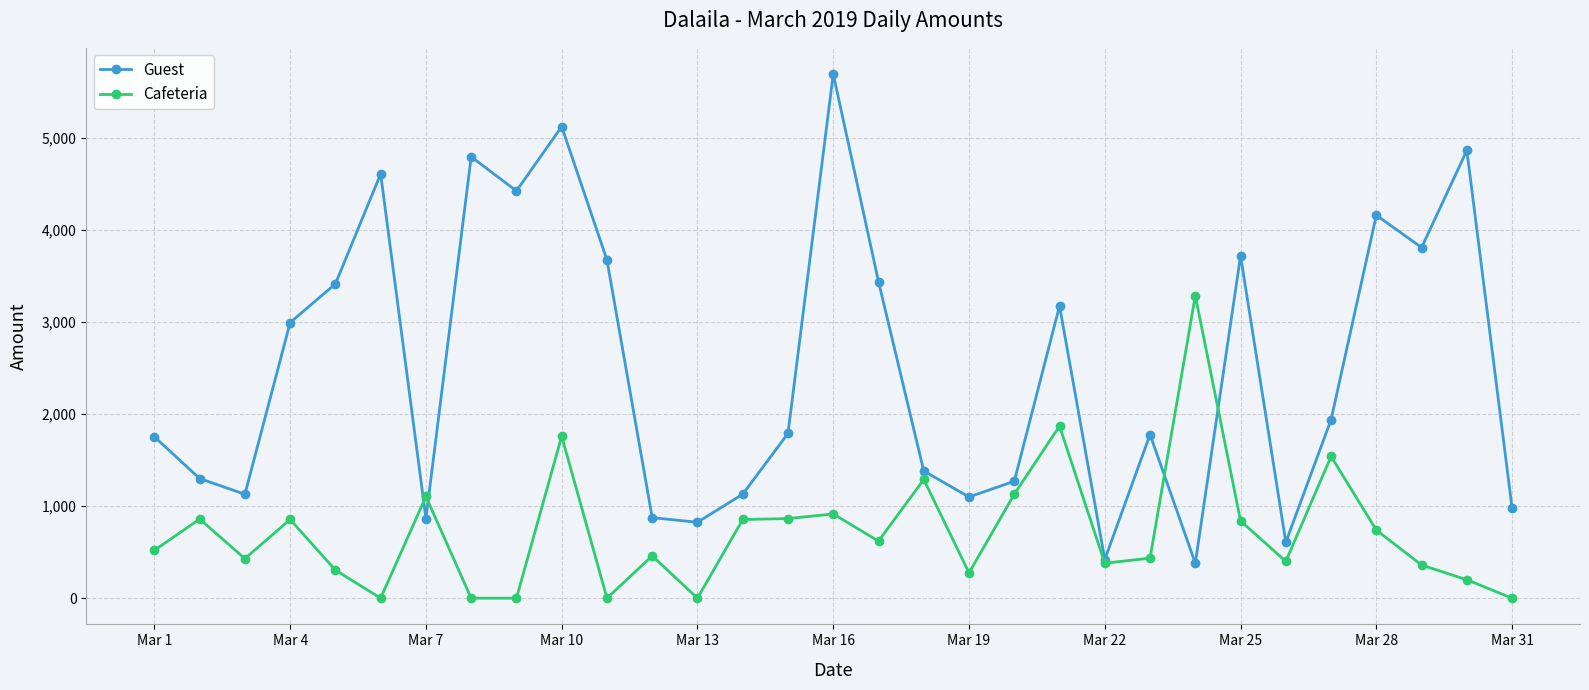

How many lines are shown in the chart?

2